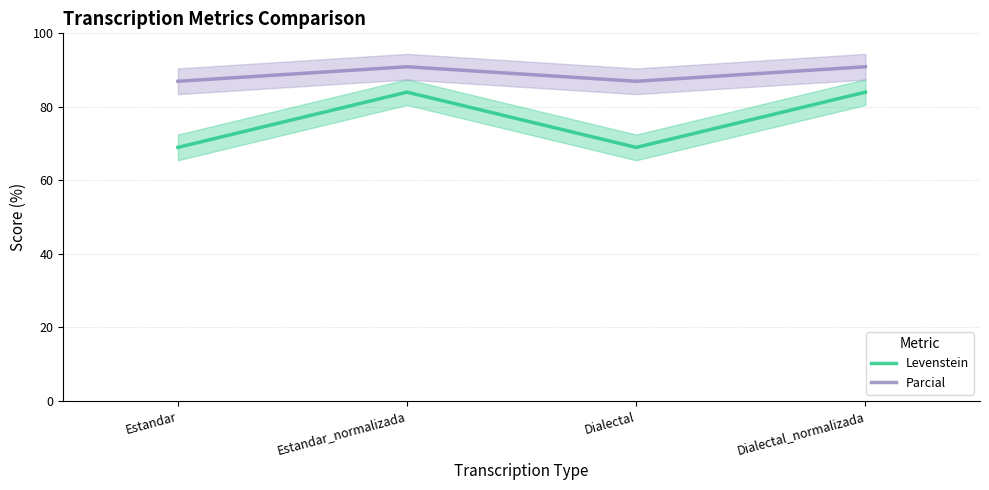

Which series changed the most between Estandar_normalizada and Dialectal_normalizada?

Levenstein